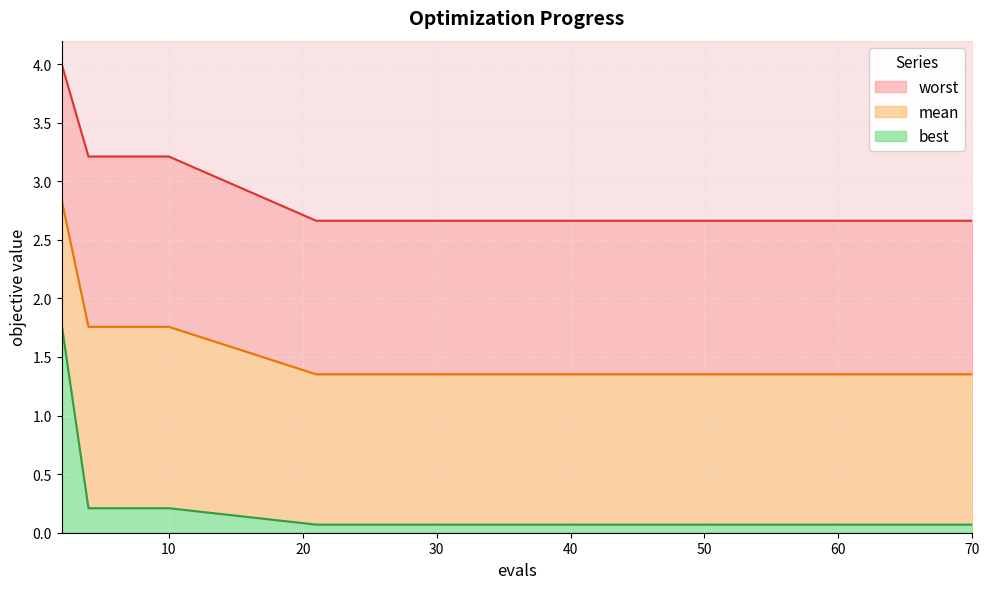

How many lines are shown in the chart?

3